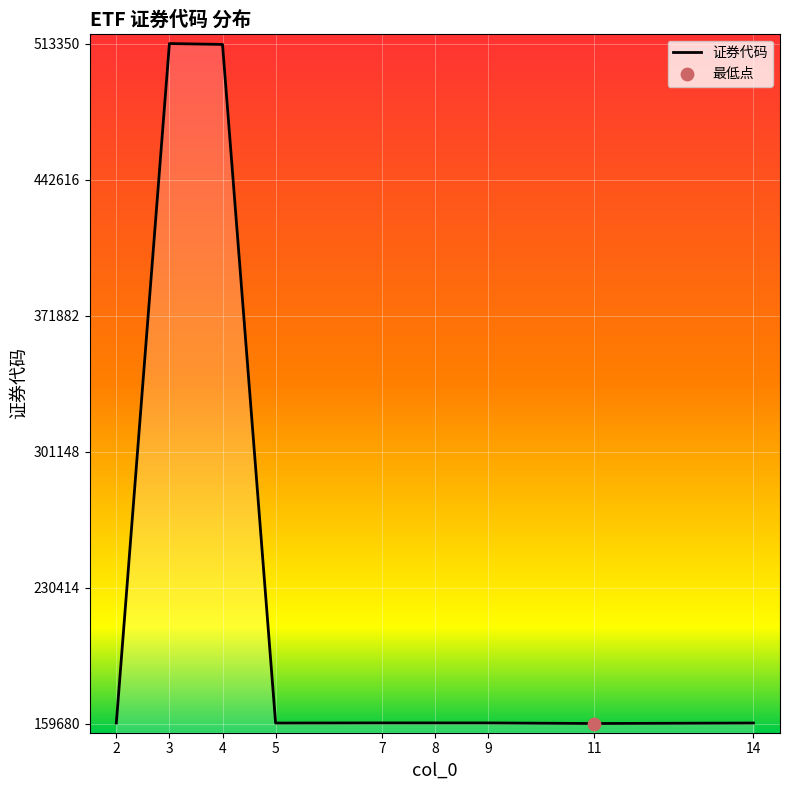

What is the change in value from 2 to 5?

-22